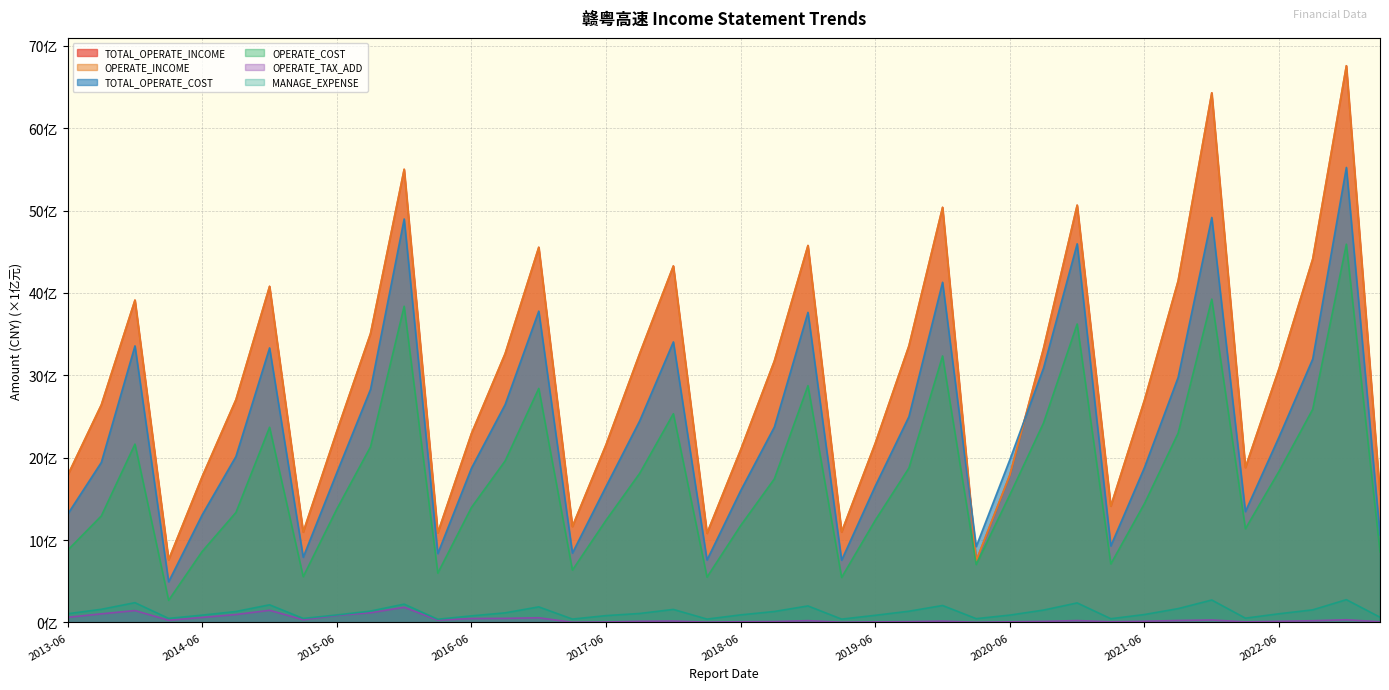

Does the chart have visible grid lines?

Yes